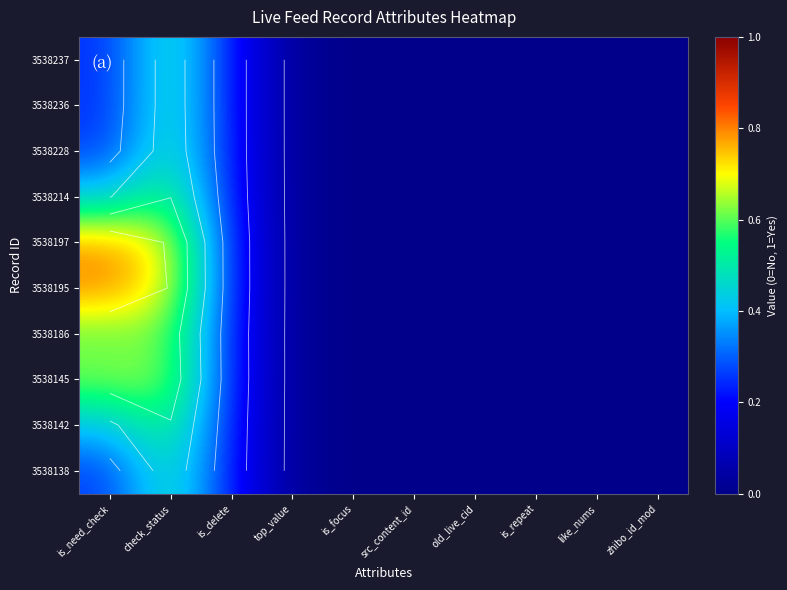

True or false: 3538197 has a value of -0.3 at zhibo_id_mod.

False